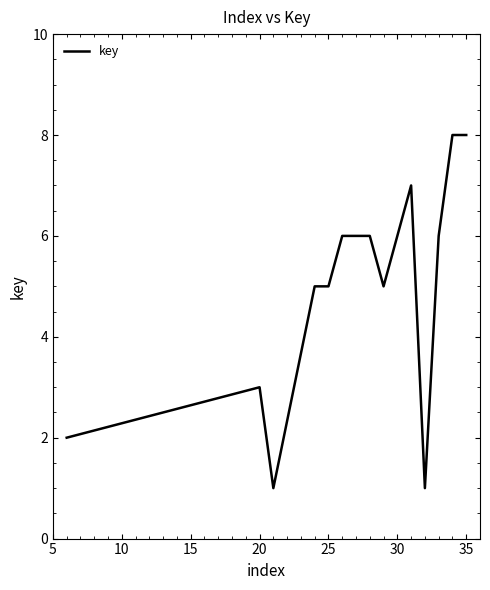

Reading left to right, extract all data points from this chart.

2	3	1	5	5	6	6	6	5	6	7	1	6	8	8